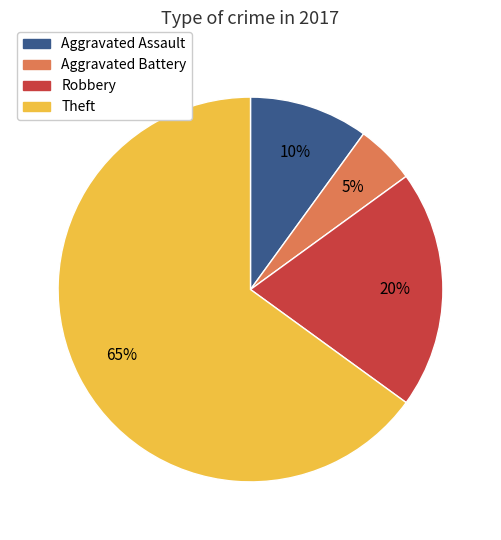

Does any single category account for the majority?

Yes